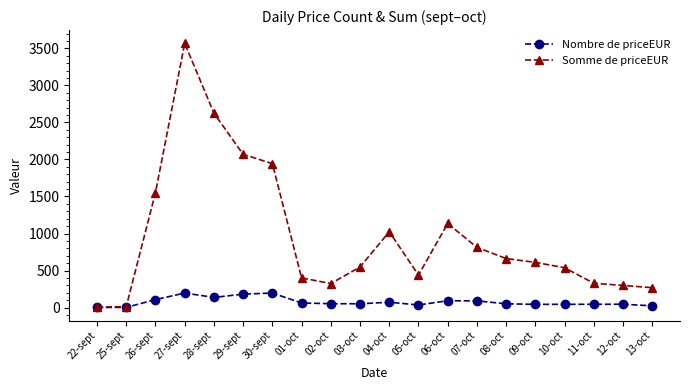

What is the total value across all series at 04-oct?

1096.6